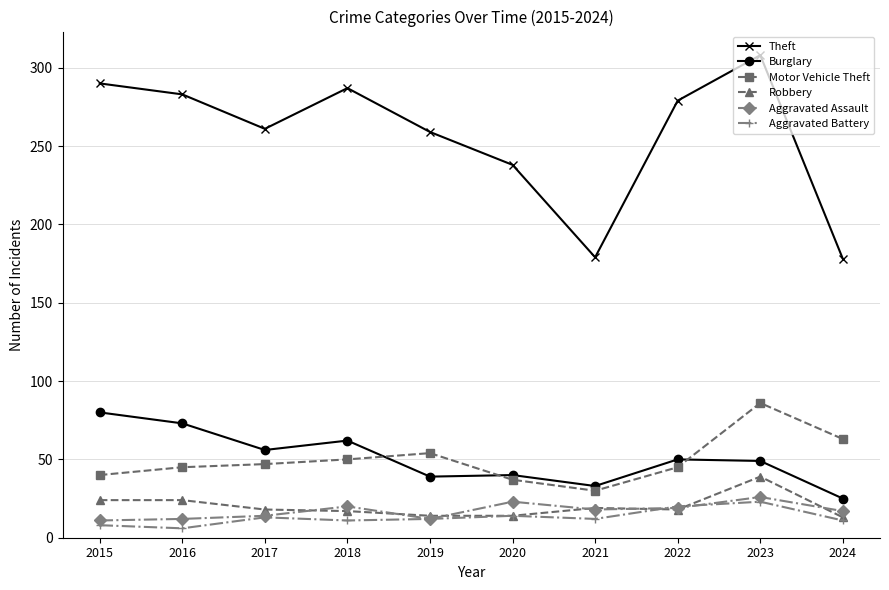

True or false: Burglary has more than 0 points higher than both neighbors.

True